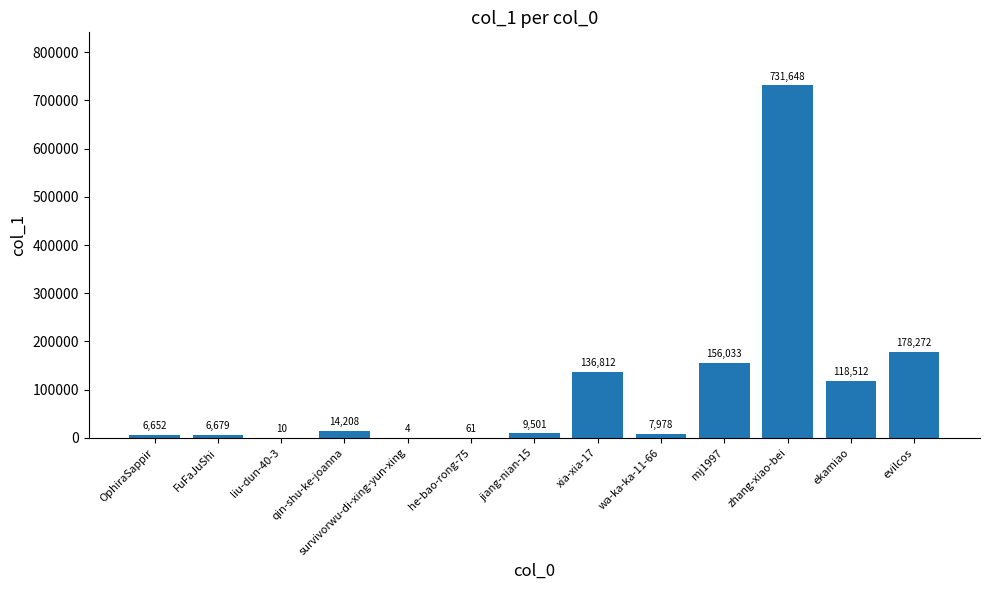

At which label does the data first exceed 9501?

qin-shu-ke-joanna